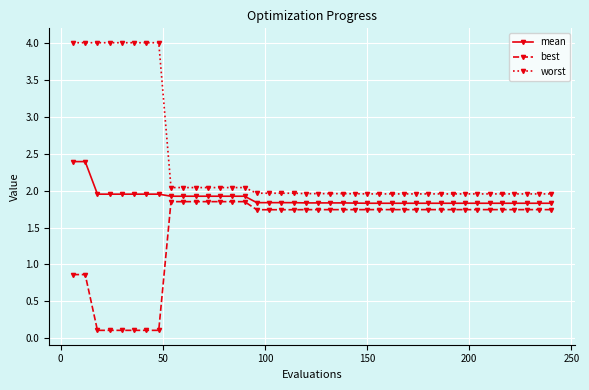

What is the difference between the second highest and minimum values in the best series?

1.7